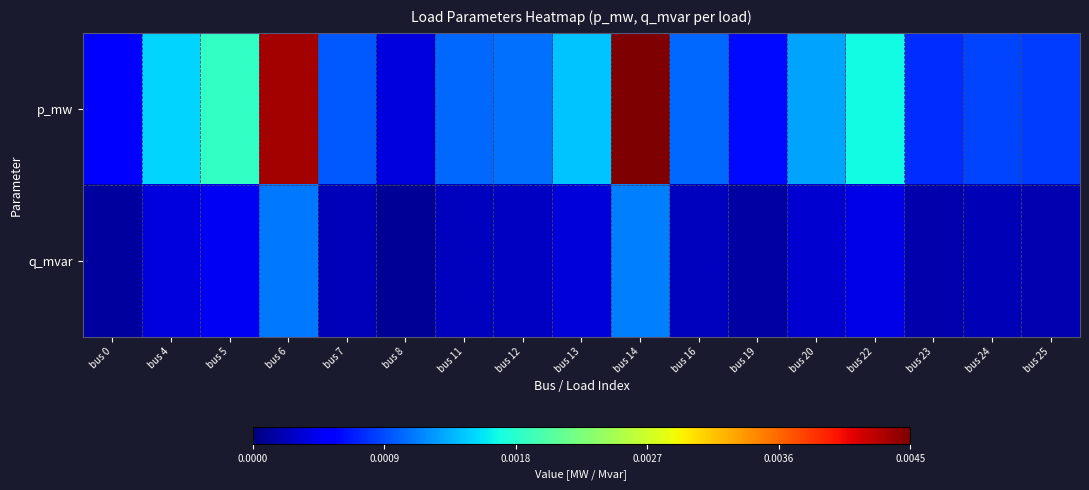

At bus 13, list the series in order from largest to smallest.

p_mw, q_mvar